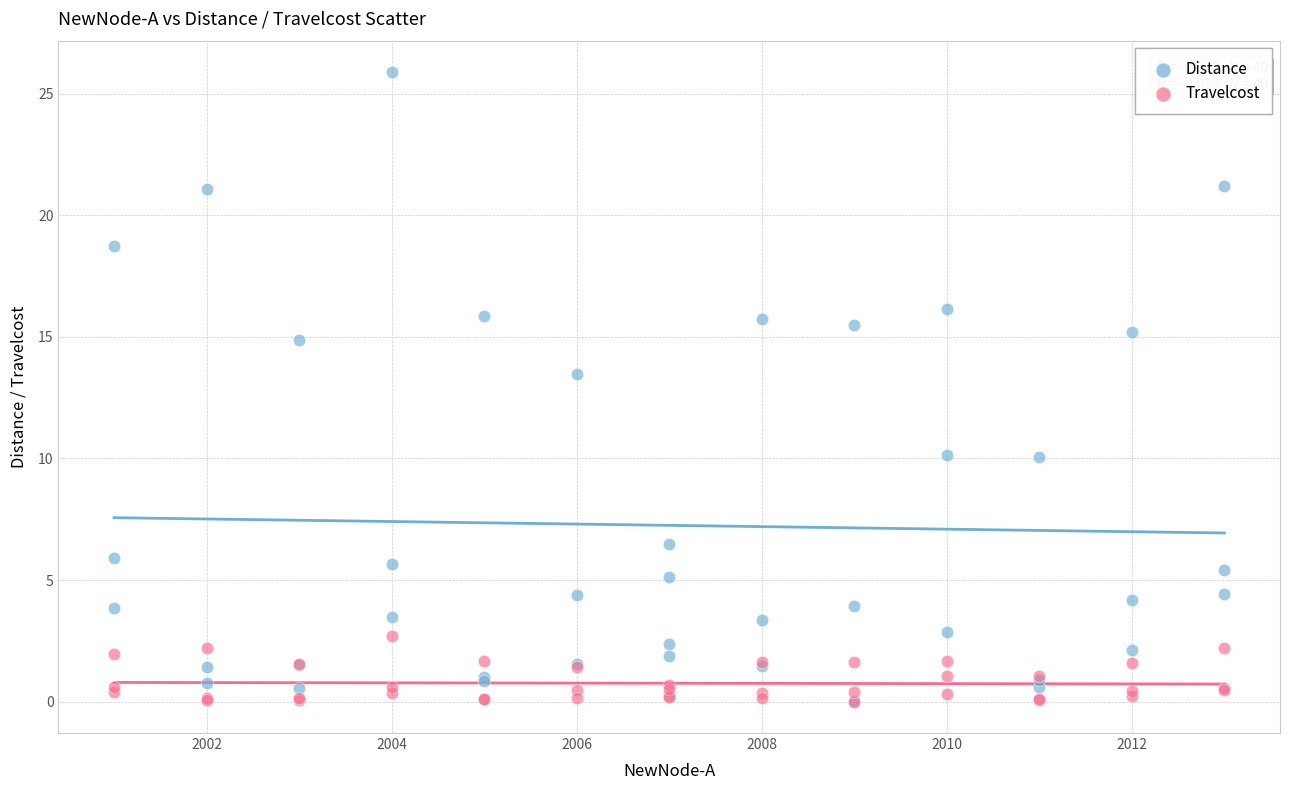

In the Distance series, what Y value is closest to 12?

13.5